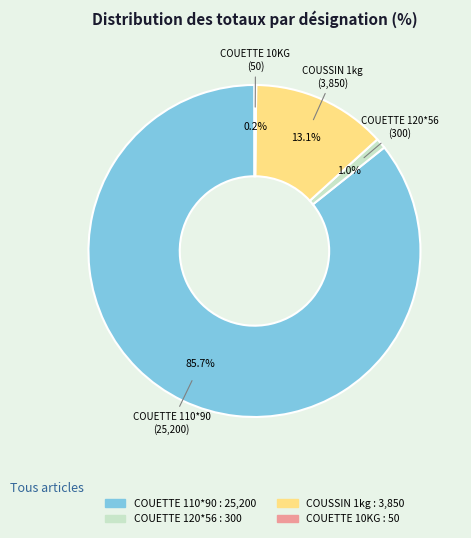

What is the largest slice in the pie chart?

COUETTE 110*90